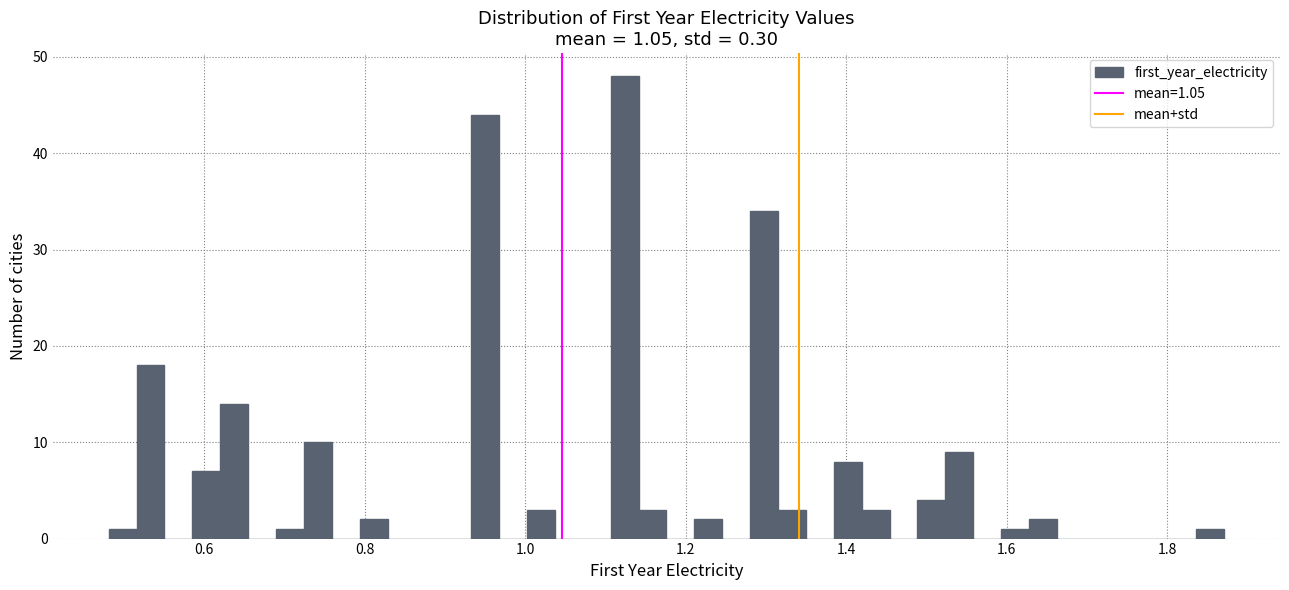

Read against the x-axis, roughly where is the centre of the tallest bar?

1.12